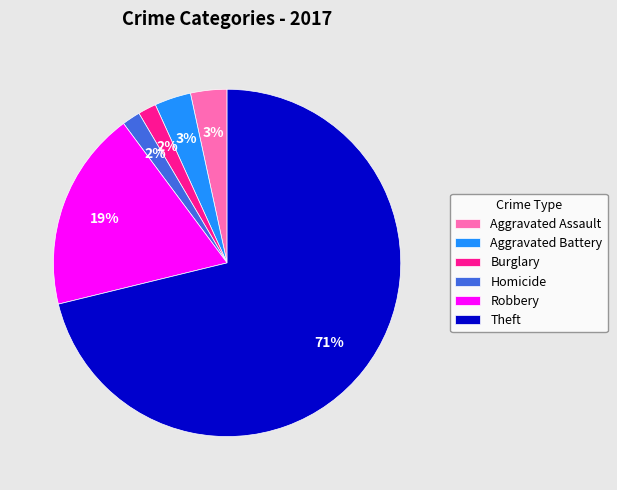

Is Theft the majority of the pie?

Yes